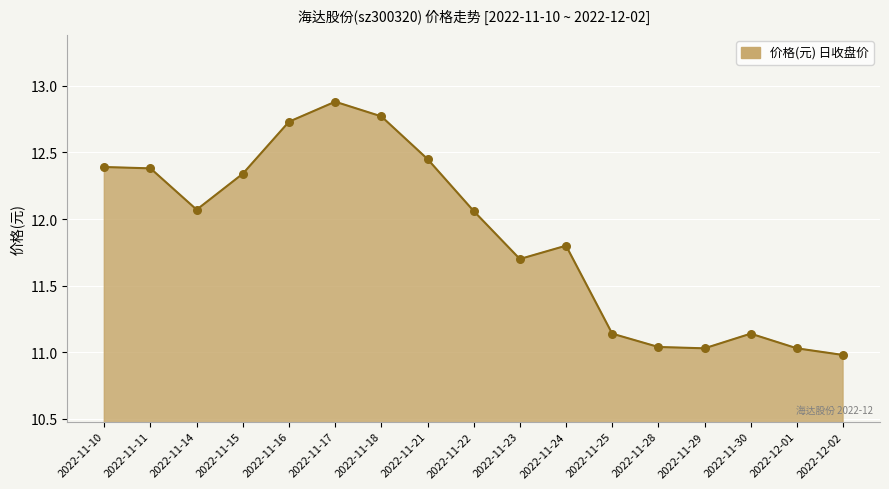

Approximately how many times larger is the value at 2022-11-23 compared to 2022-11-25?

1.1